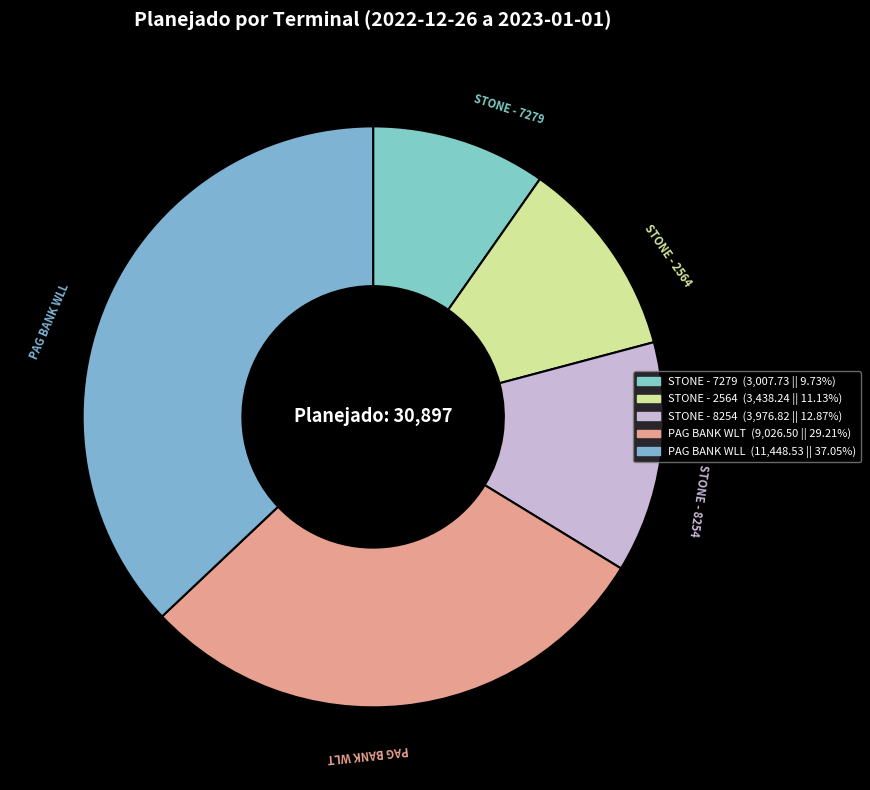

Is it true that PAG BANK WLT is 18% of the pie?

False